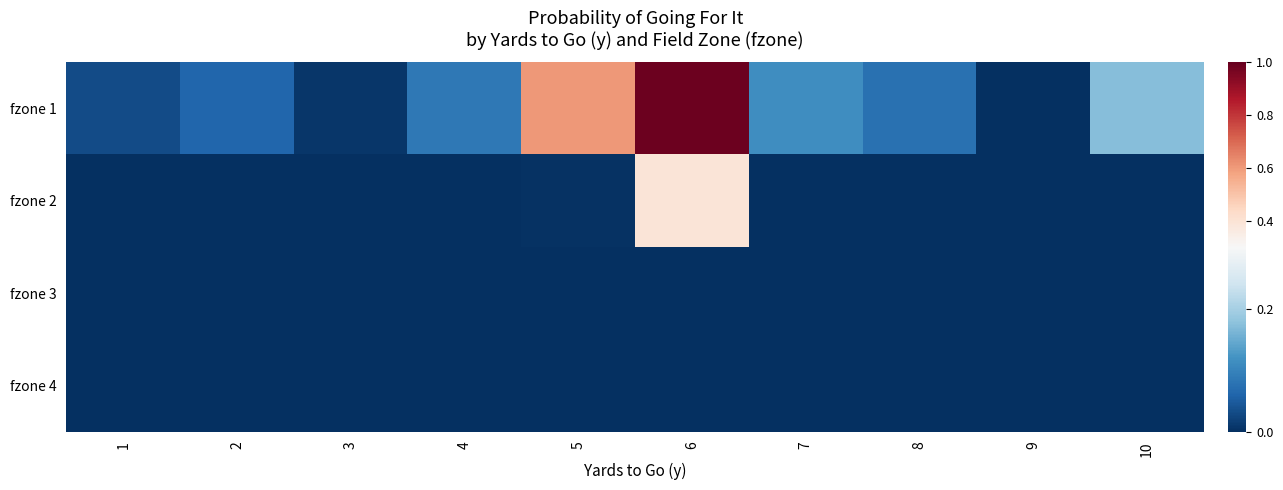

List the series in order of their peak value, lowest first.

fzone 4, fzone 3, fzone 2, fzone 1